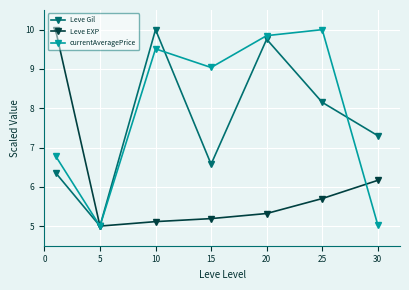

What is the difference between the maximum and second lowest values in the Leve Gil series?

3.6